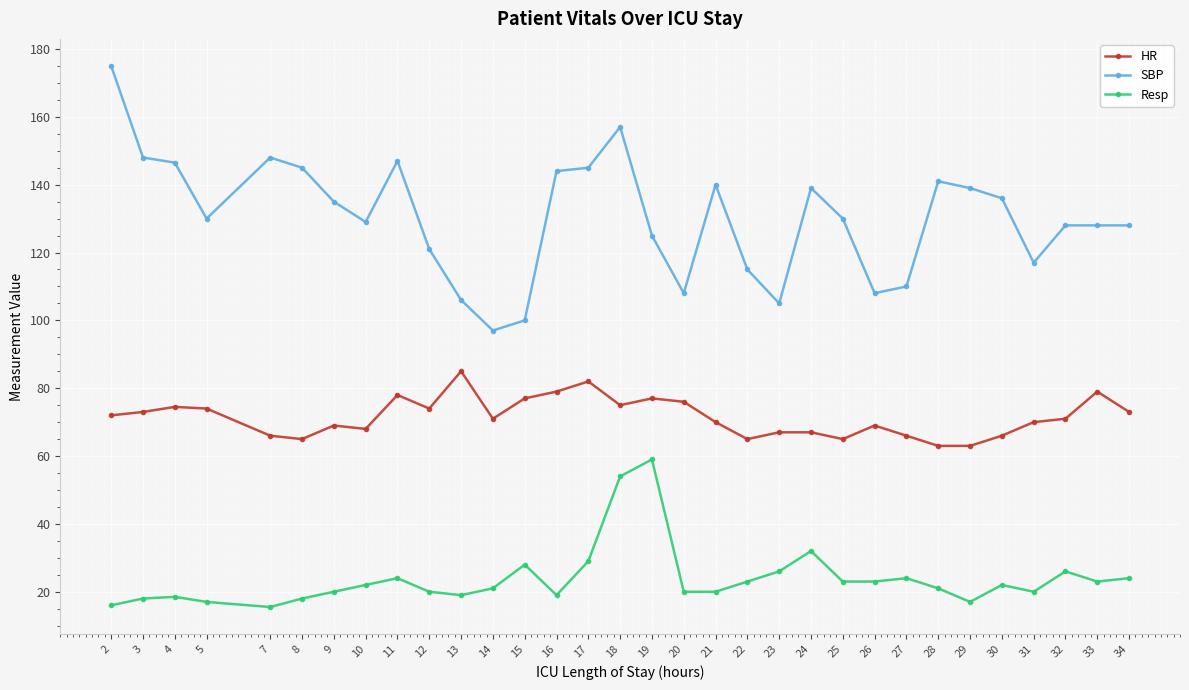

Which series has the widest spread of values?

SBP